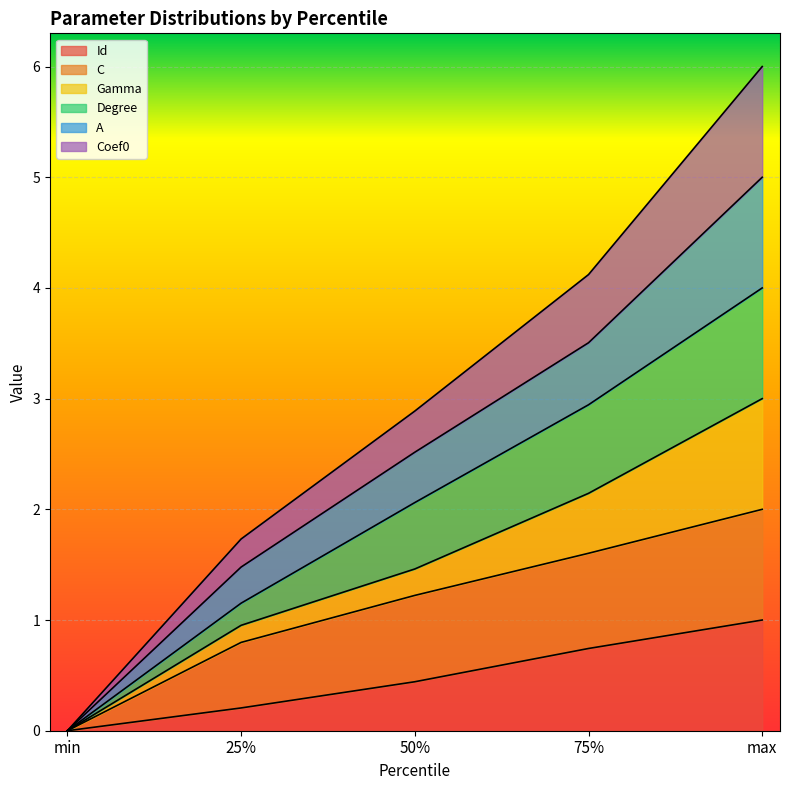

How many categories are shown in the chart?

5